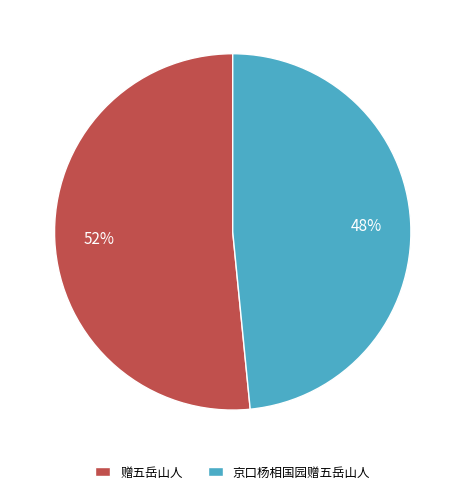

True or false: 赠五岳山人 accounts for 52% of the total.

True